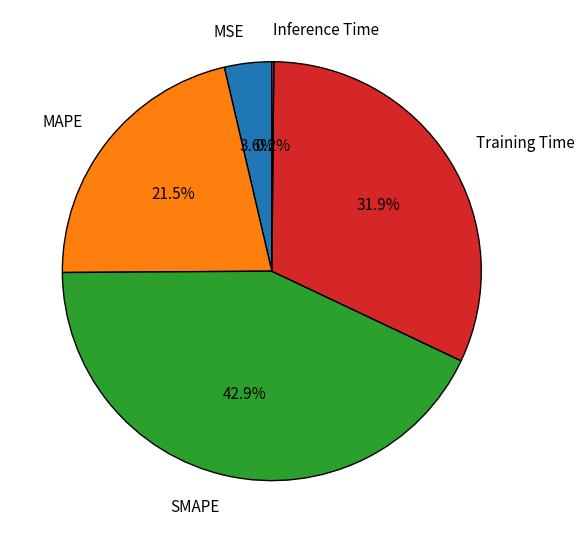

To the nearest percent, what is the difference between the MAPE and MSE slice percentages?

18%